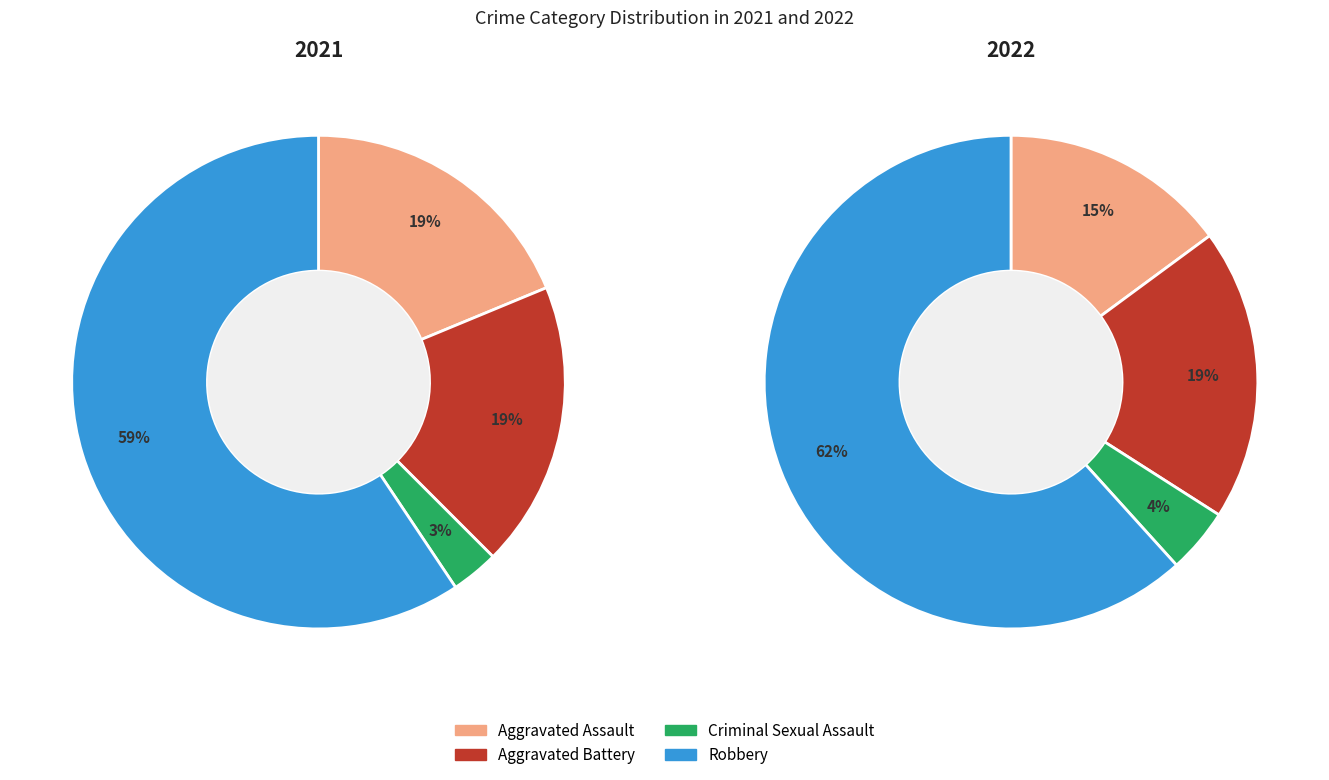

How many slices are in this pie chart?

4